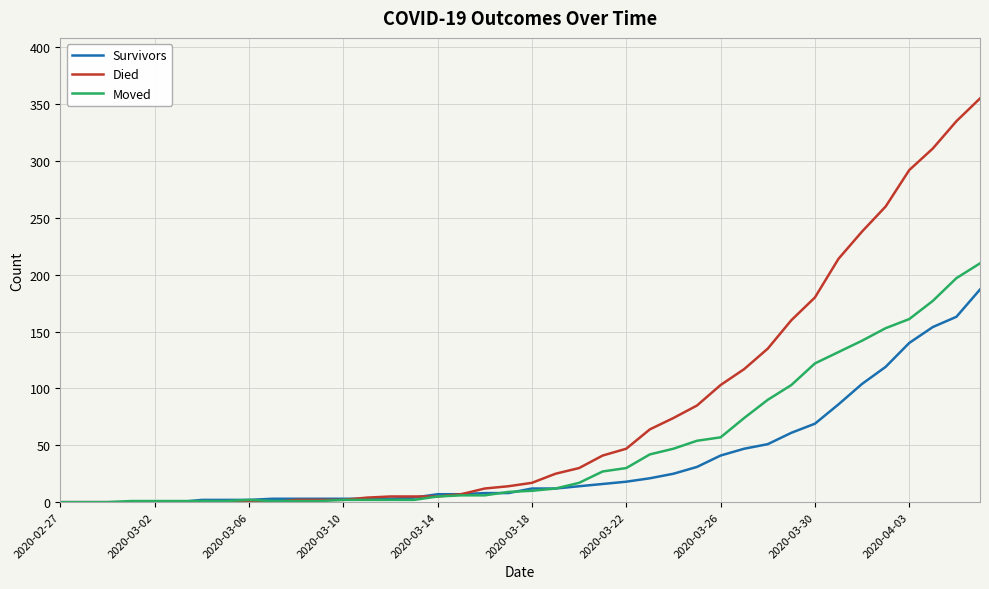

Which series has the largest total across all categories?

Died